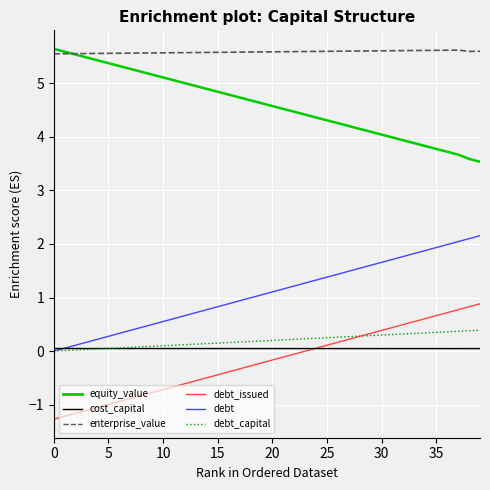

Which series has the largest total across all categories?

enterprise_value